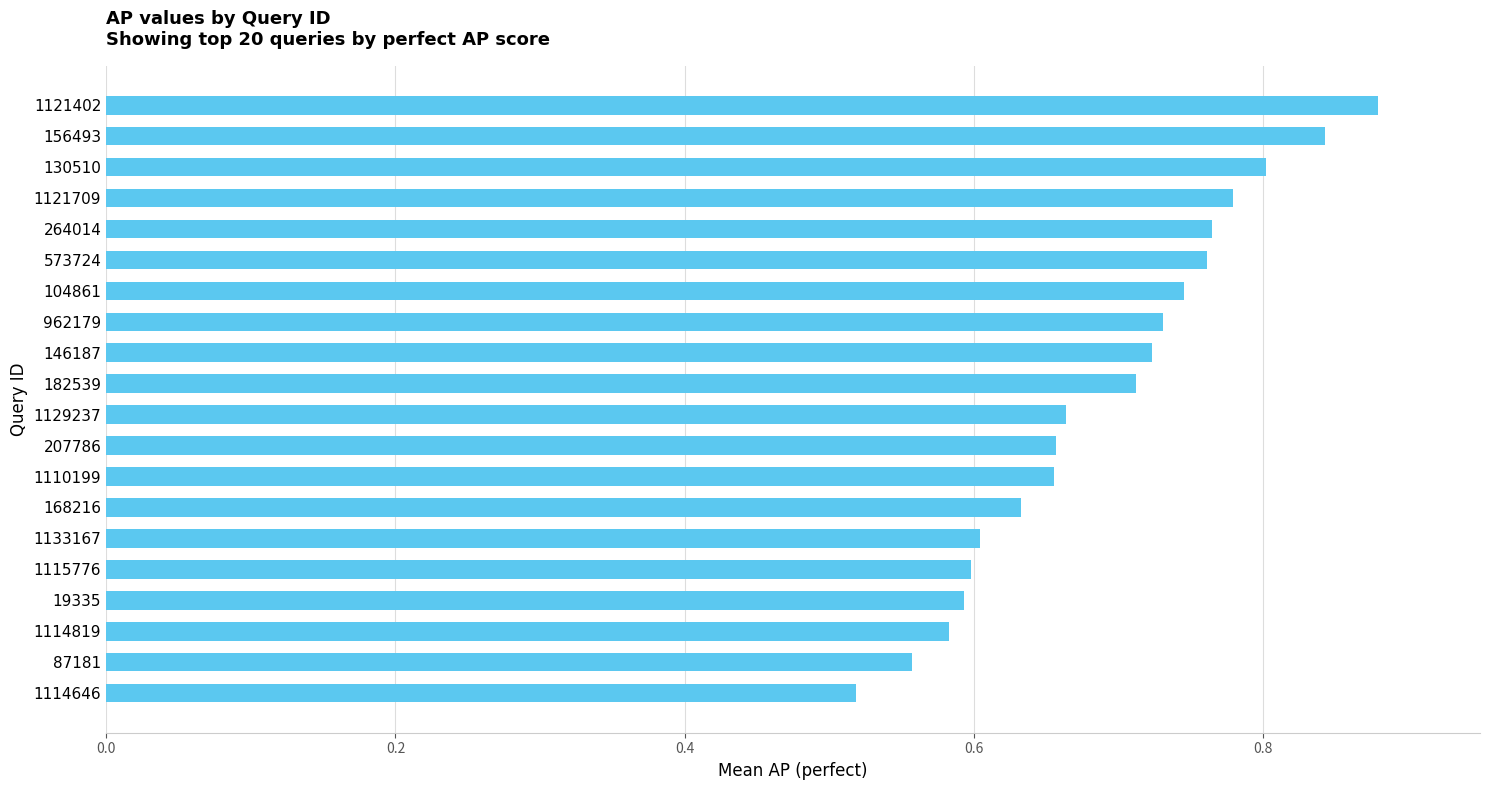

Between 104861 and 182539, which is larger?

104861